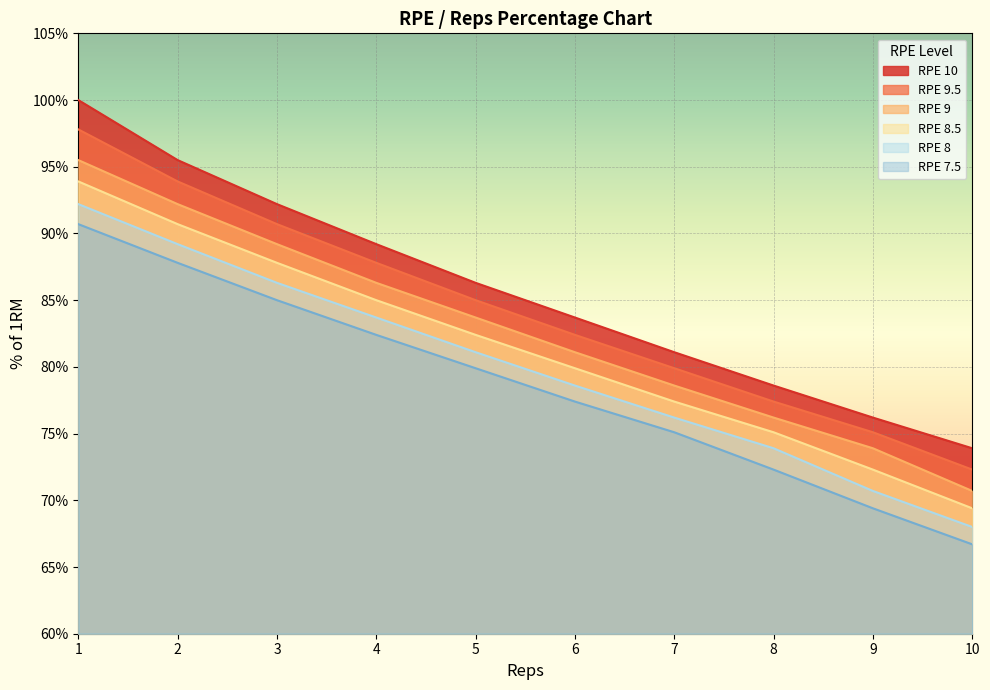

At which label does RPE 7.5 reach its minimum?

10